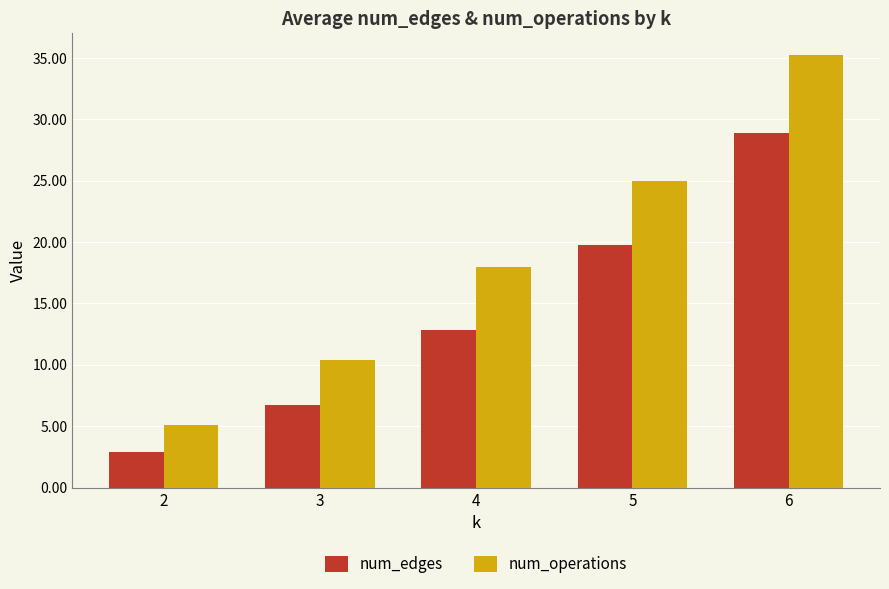

Read the num_edges value at 4.

12.9